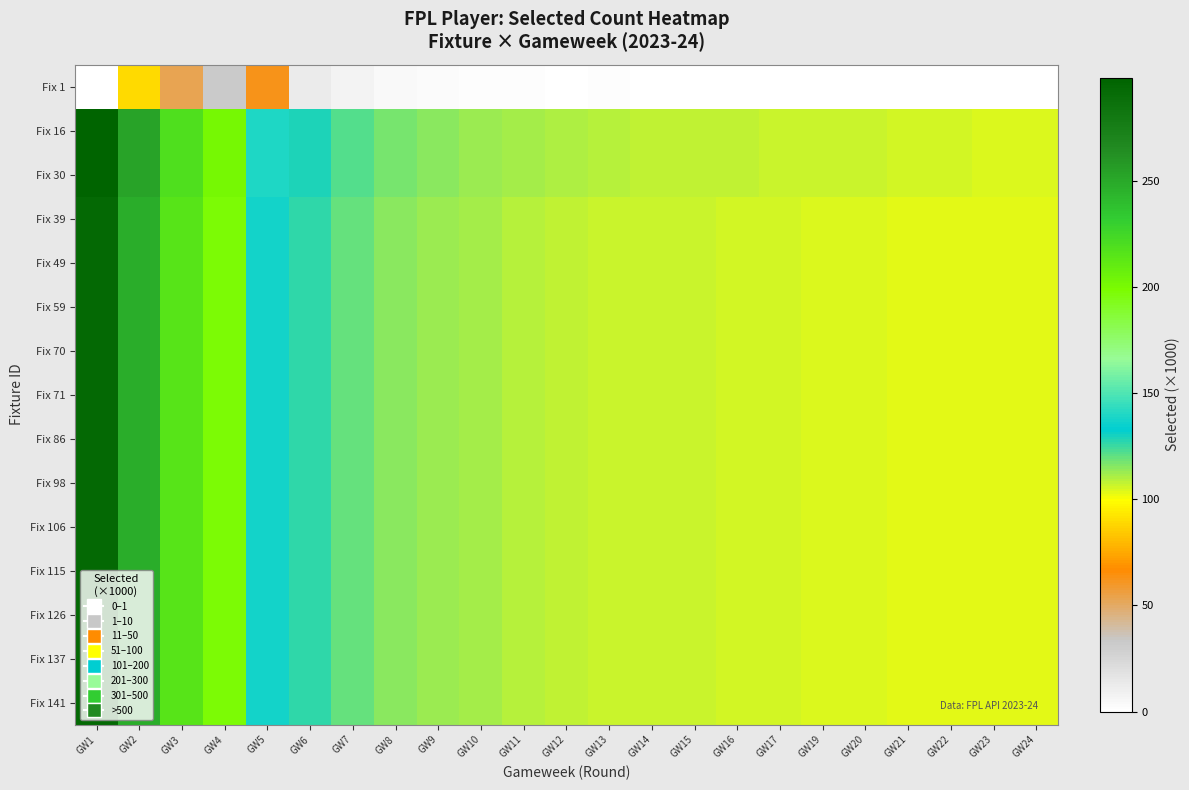

Between GW12 and GW16, which is larger?

GW12